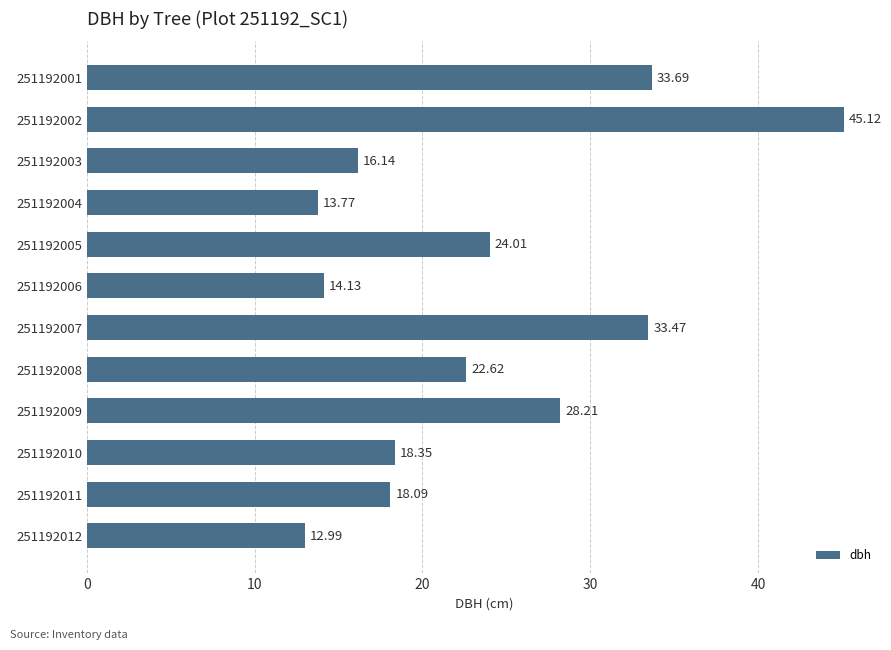

What is the maximum value shown in the chart?

45.1